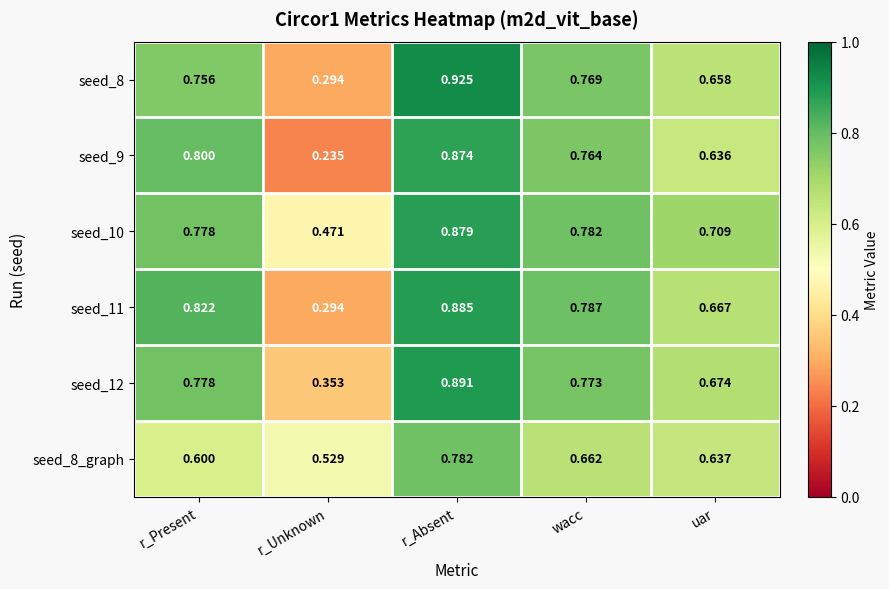

Where is seed_10 nearest to the value 0?

r_Unknown